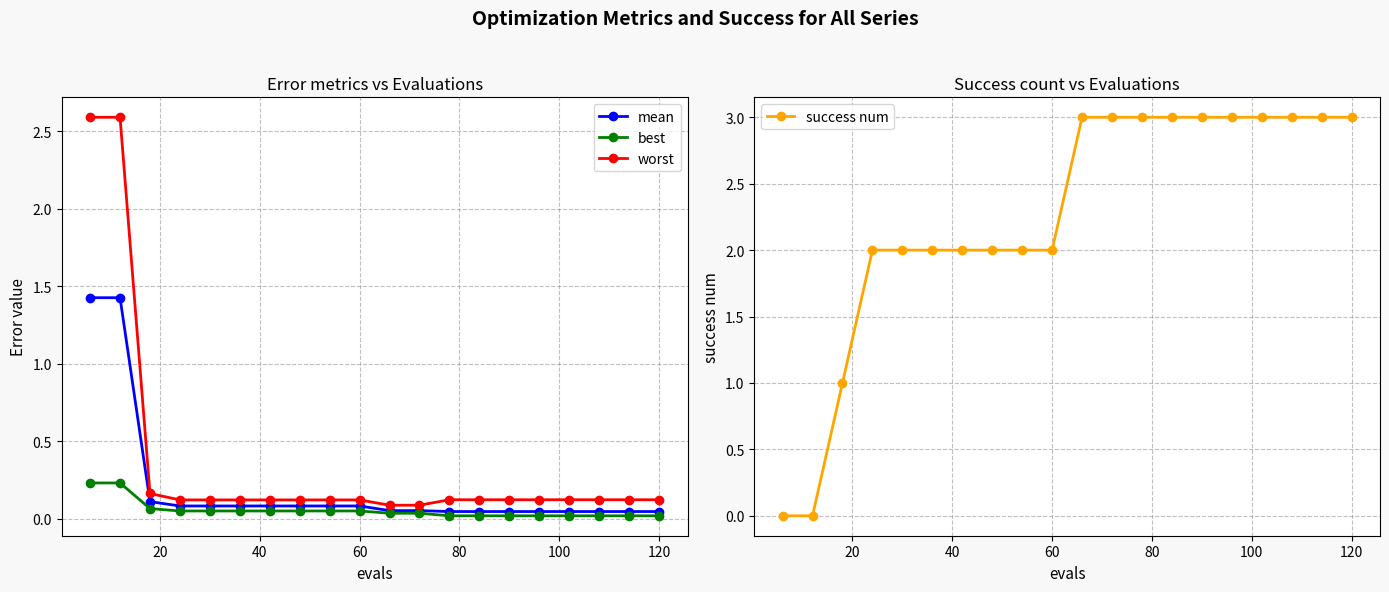

What is the difference between the maximum and second lowest values in the success num series?

3